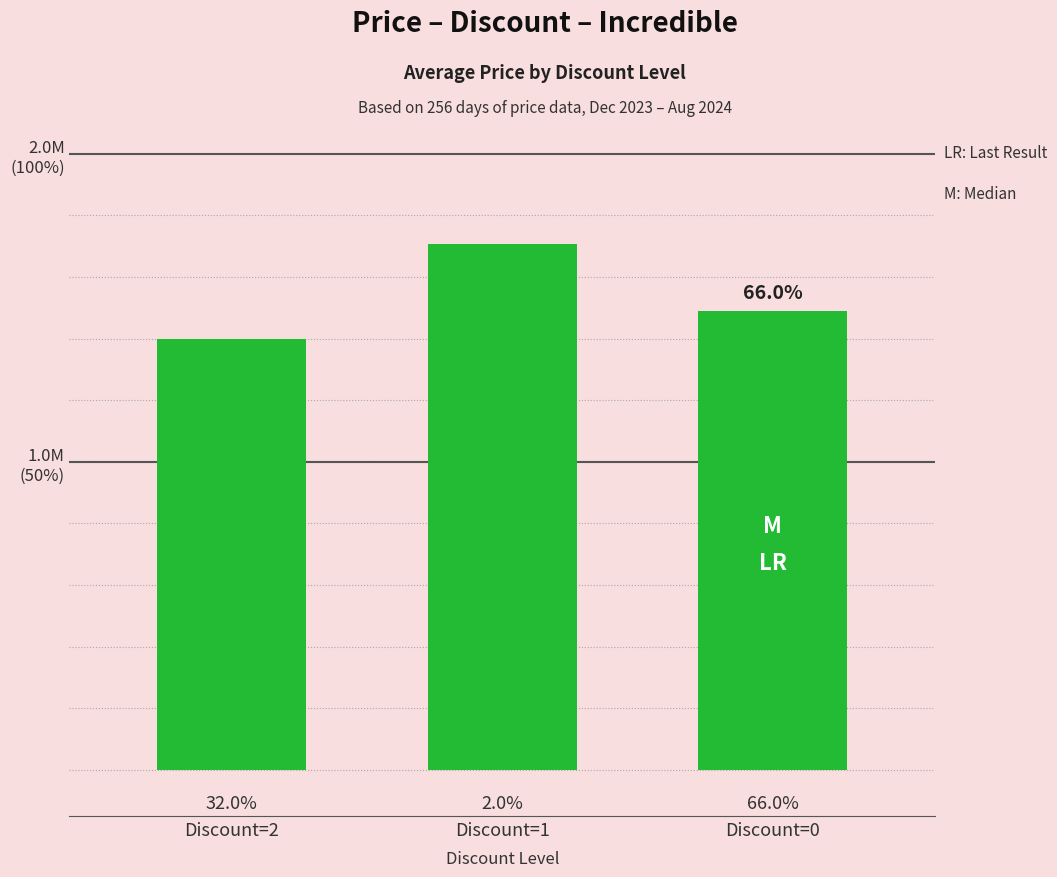

List the labels in order of value, largest first.

Discount=1, Discount=0, Discount=2